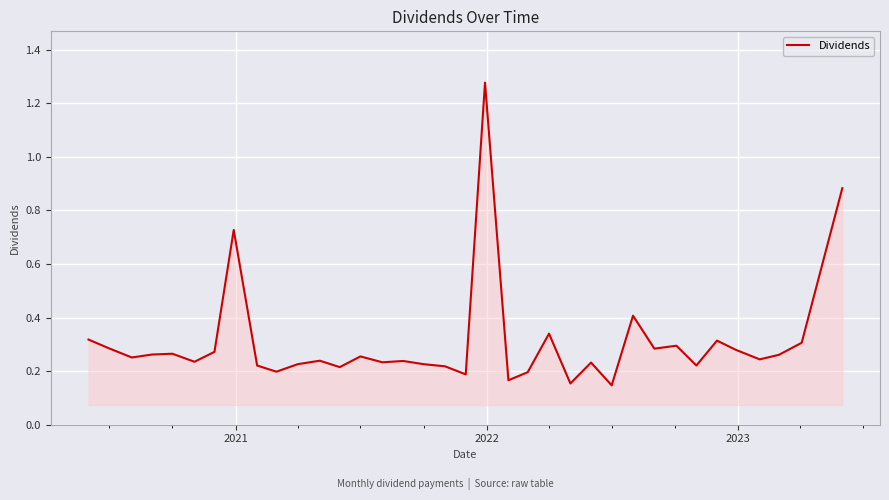

How many distinct data groups are displayed?

1